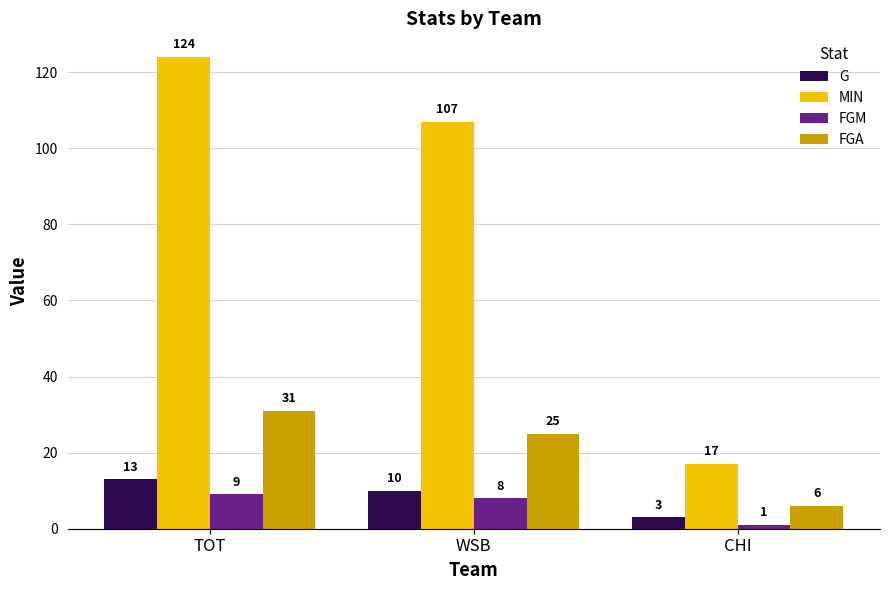

Rank the series by their maximum value, from highest to lowest.

MIN, FGA, G, FGM